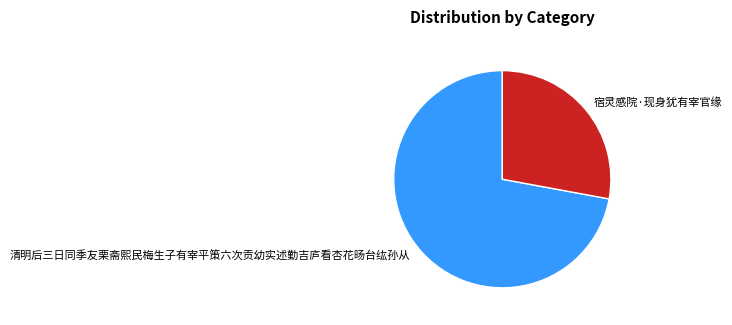

Between 清明后三日同季友栗斋熙民梅生子有宰平策六次贡幼实述勤吉庐看杏花旸台纮孙从 and 宿灵感院·现身犹有宰官缘, which is larger?

清明后三日同季友栗斋熙民梅生子有宰平策六次贡幼实述勤吉庐看杏花旸台纮孙从